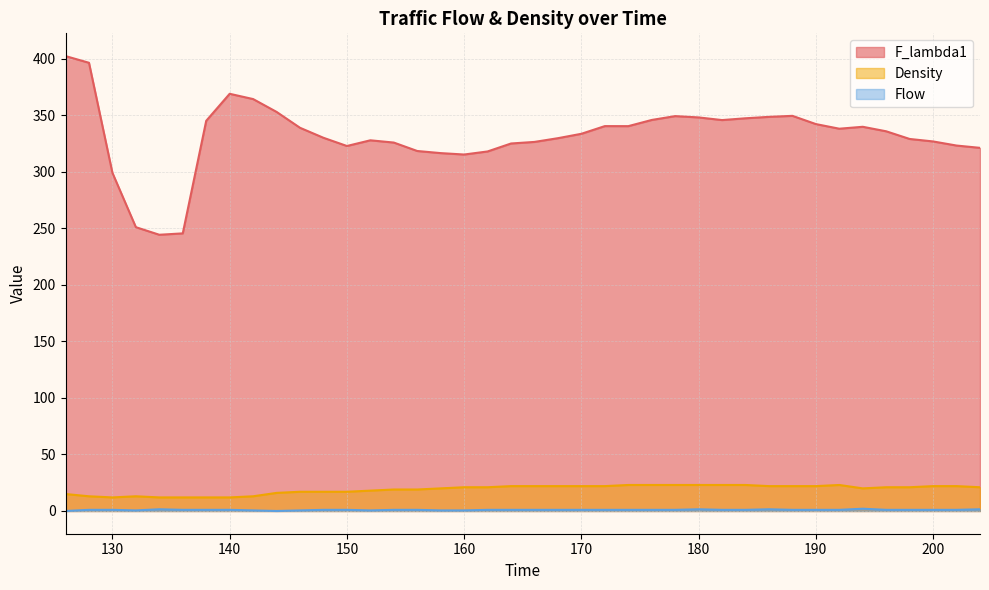

Rank the series by their maximum value, from lowest to highest.

Flow, Density, F_lambda1